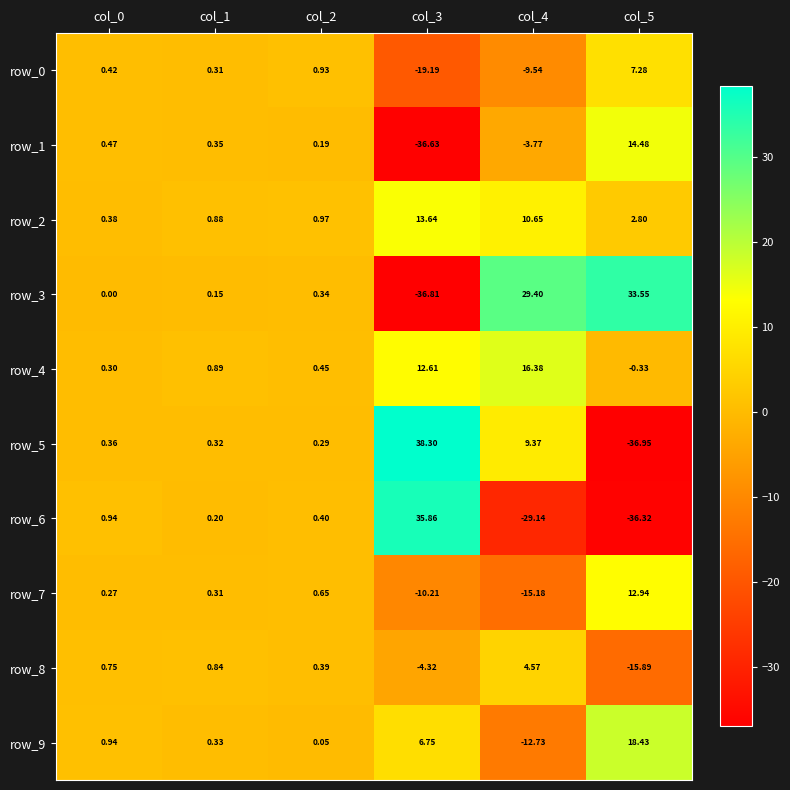

How many data points in row_9 are less than 0?

1